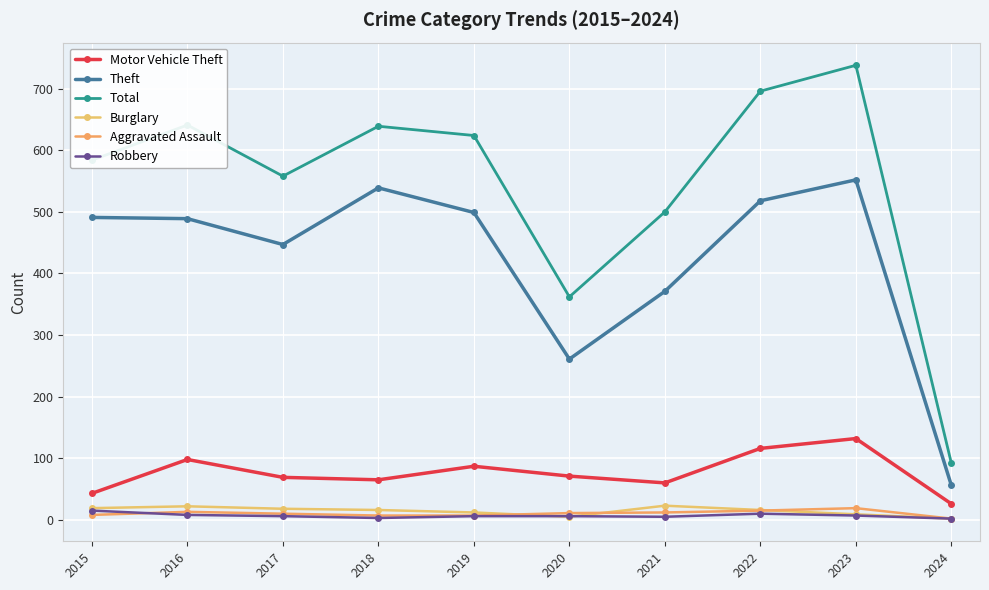

Does the chart have visible grid lines?

Yes